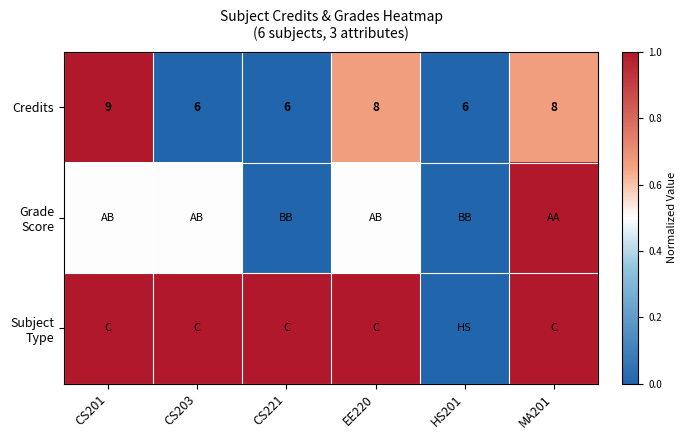

What is the difference between the highest and lowest values at EE220?

0.5